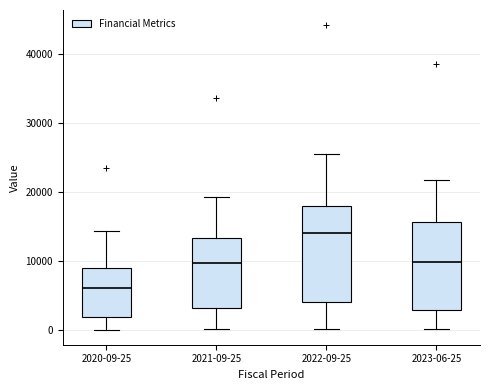

Reading left to right, read every box against the y-axis: the position of its median line, the range the box covers, and the ends of its whiskers. The values are not printed on the chart, so give them approximately, as read against the axis.

2020-09-25: median 6000, box 2000 to 9000, whiskers 0 to 14000
2021-09-25: median 10000, box 3000 to 13000, whiskers 0 to 19000
2022-09-25: median 14000, box 4000 to 18000, whiskers 0 to 26000
2023-06-25: median 10000, box 3000 to 16000, whiskers 0 to 22000